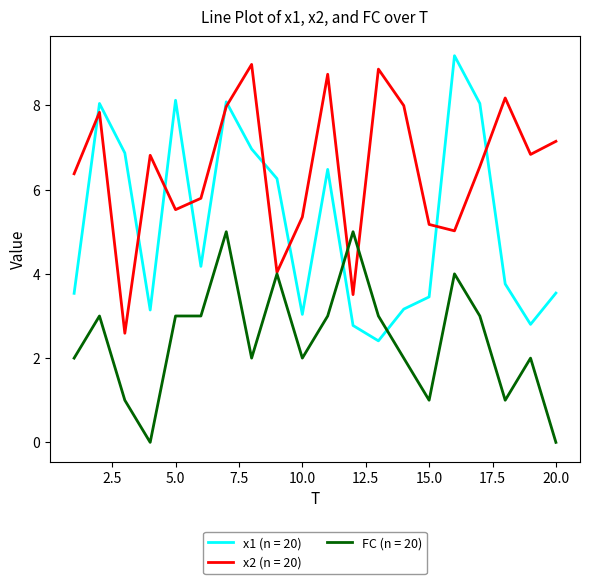

What is the maximum value shown in the chart?

9.2